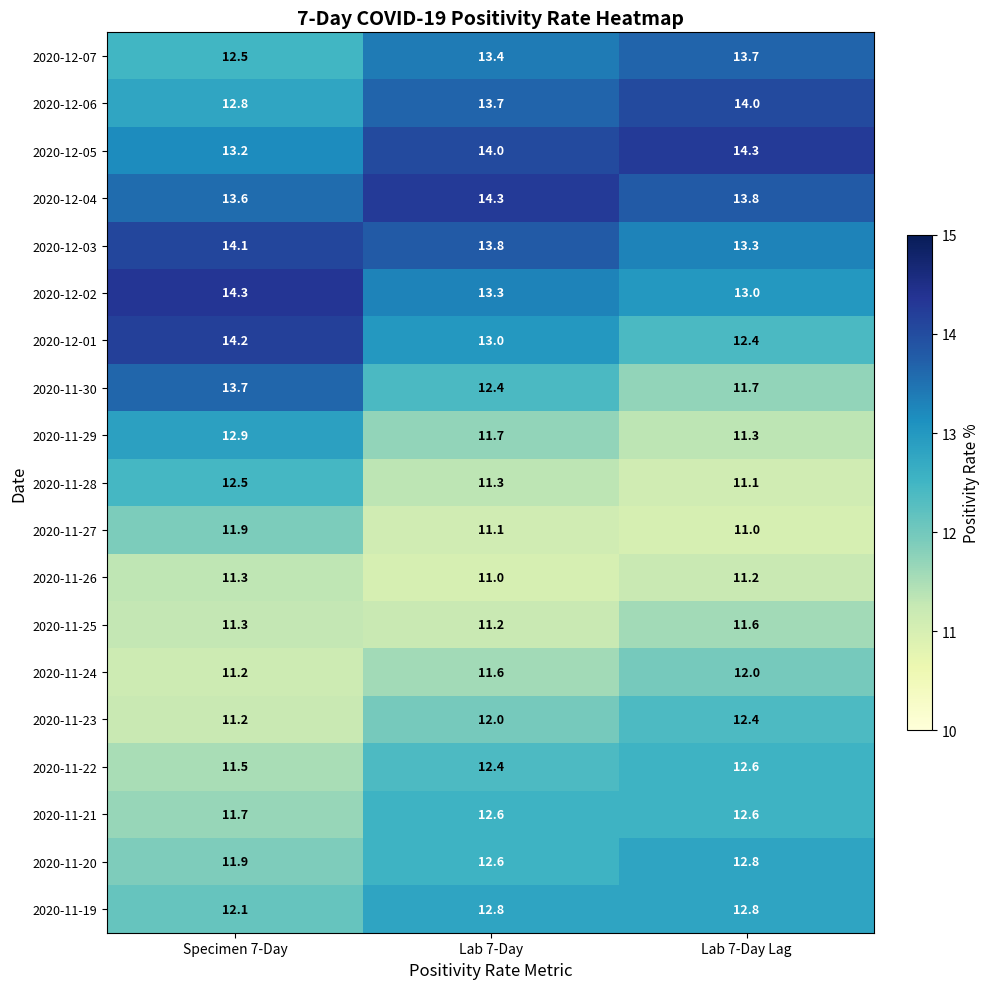

What is the sum of the 2020-11-20 values at Lab 7-Day Lag and Specimen 7-Day?

24.7